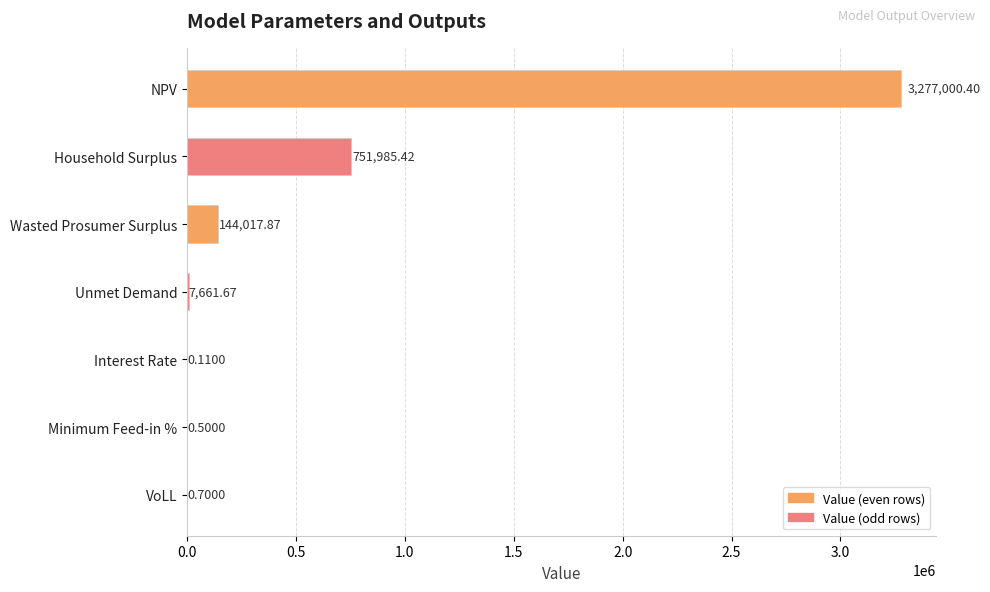

Between Interest Rate and Household Surplus, which is larger?

Household Surplus